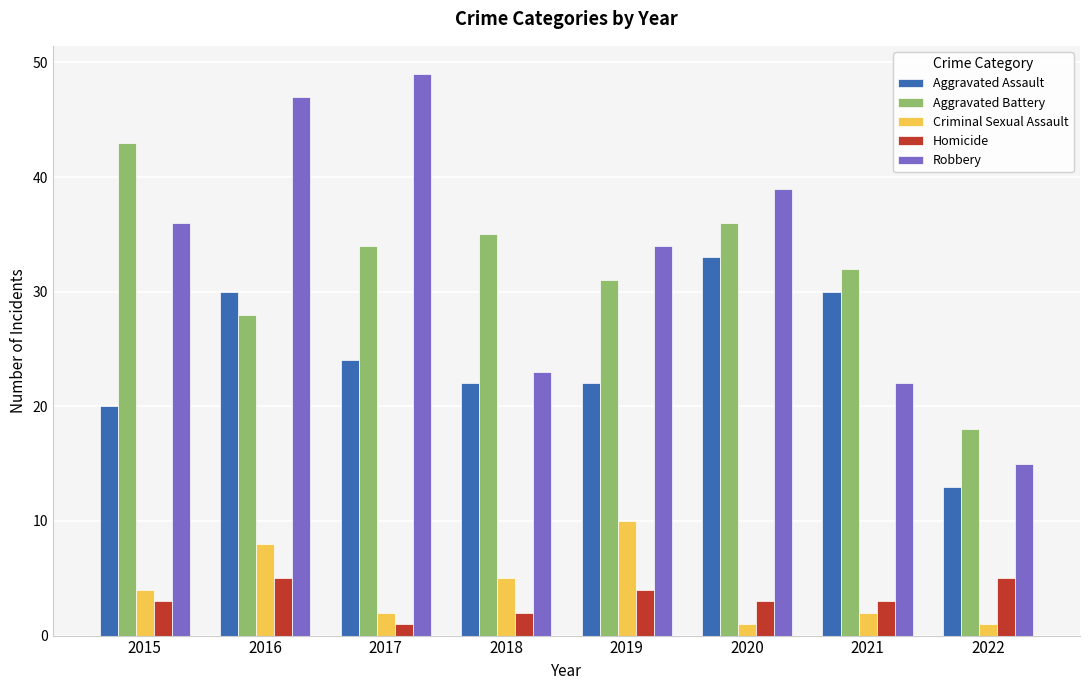

Reading left to right, list all the values displayed in this chart.

Aggravated Assault: 2015=20	2016=30	2017=24	2018=22	2019=22	2020=33	2021=30	2022=13
Aggravated Battery: 2015=43	2016=28	2017=34	2018=35	2019=31	2020=36	2021=32	2022=18
Criminal Sexual Assault: 2015=4	2016=8	2017=2	2018=5	2019=10	2020=1	2021=2	2022=1
Homicide: 2015=3	2016=5	2017=1	2018=2	2019=4	2020=3	2021=3	2022=5
Robbery: 2015=36	2016=47	2017=49	2018=23	2019=34	2020=39	2021=22	2022=15